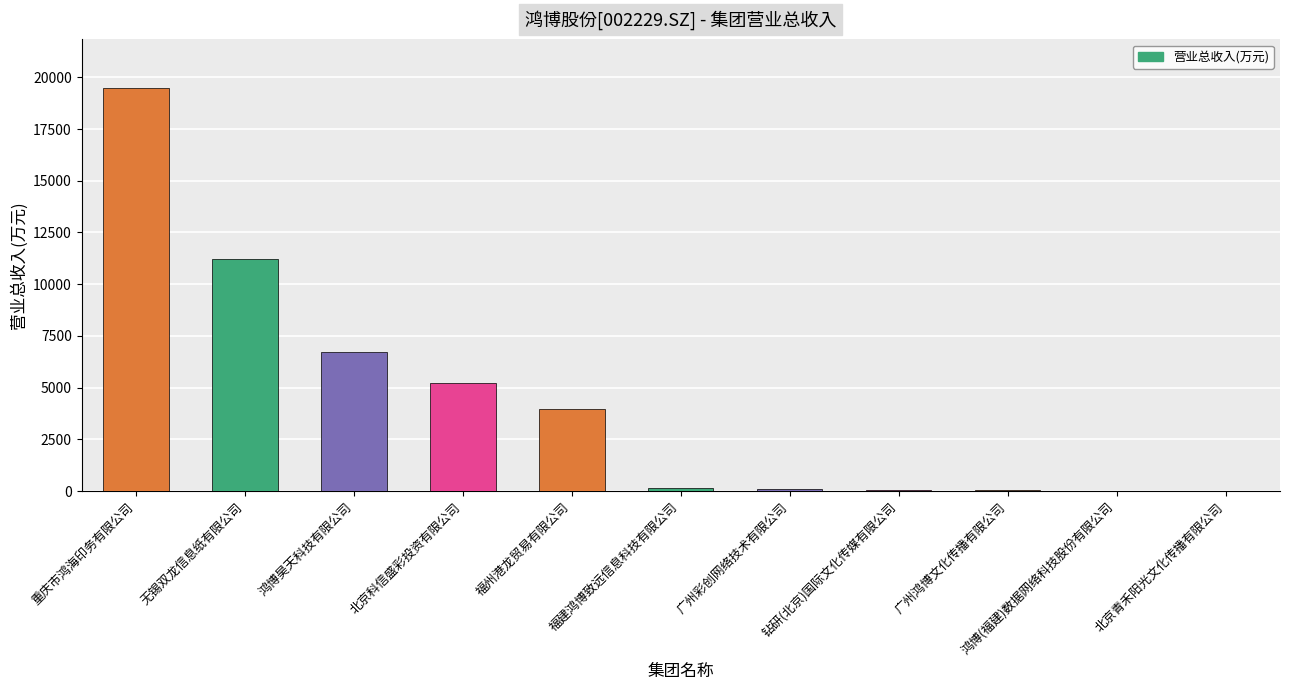

At which category does the chart reach its peak across all series?

重庆市鸿海印务有限公司